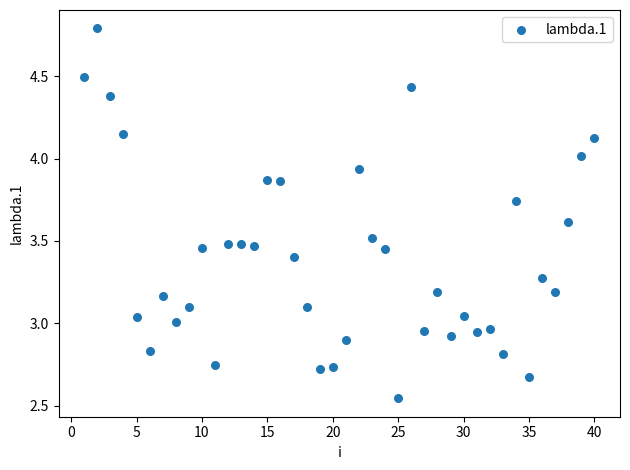

What is the range of X values (max minus min)?

39.0